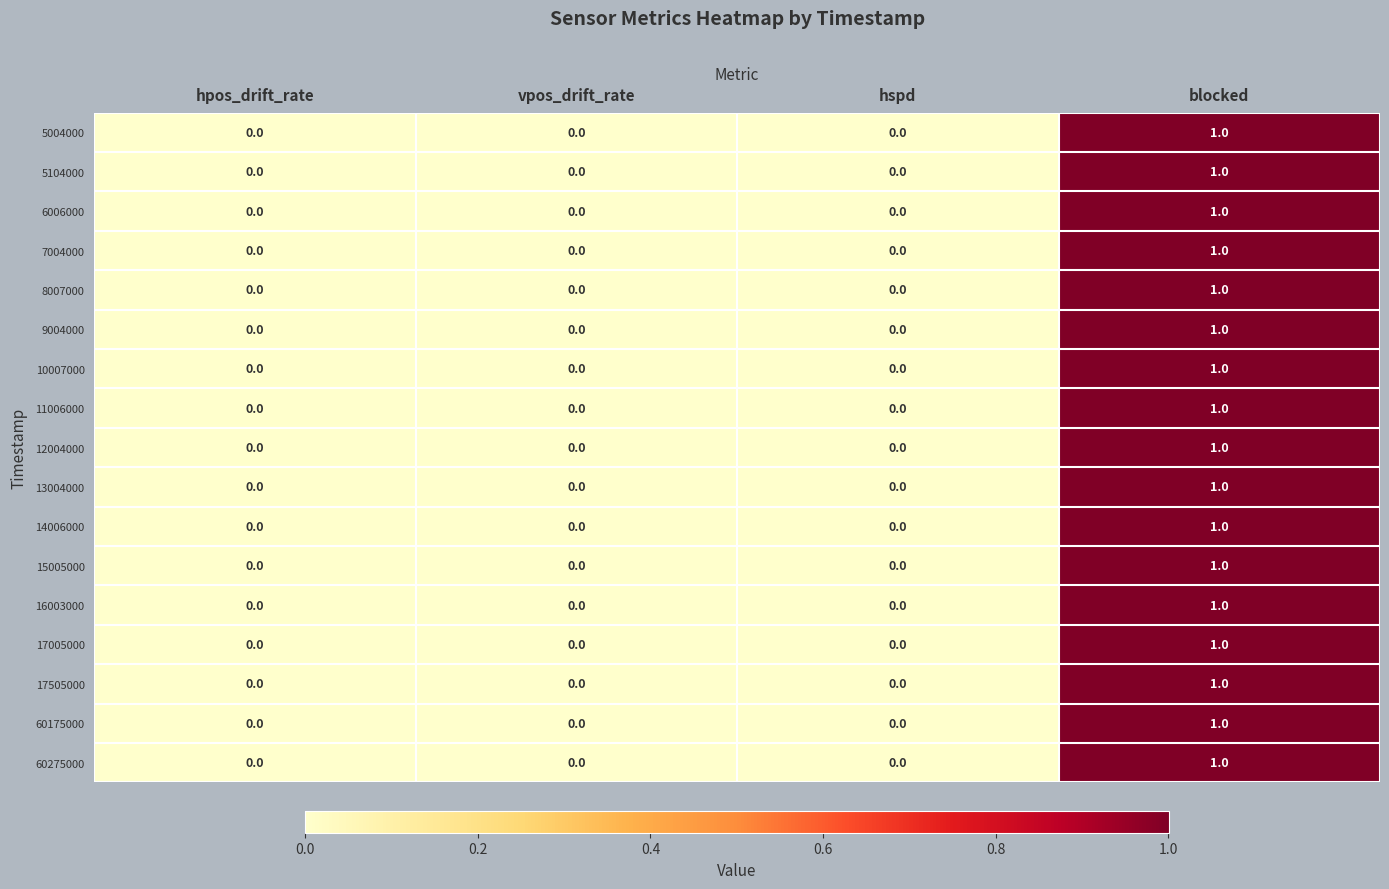

The 5104000 series shows 0 at hspd. True or false?

True